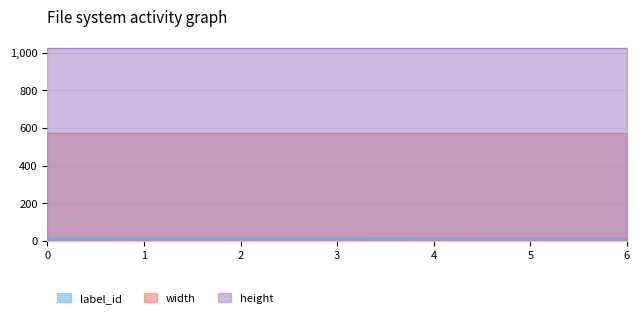

Is the value of width at 2 greater than the value of height at 1?

No